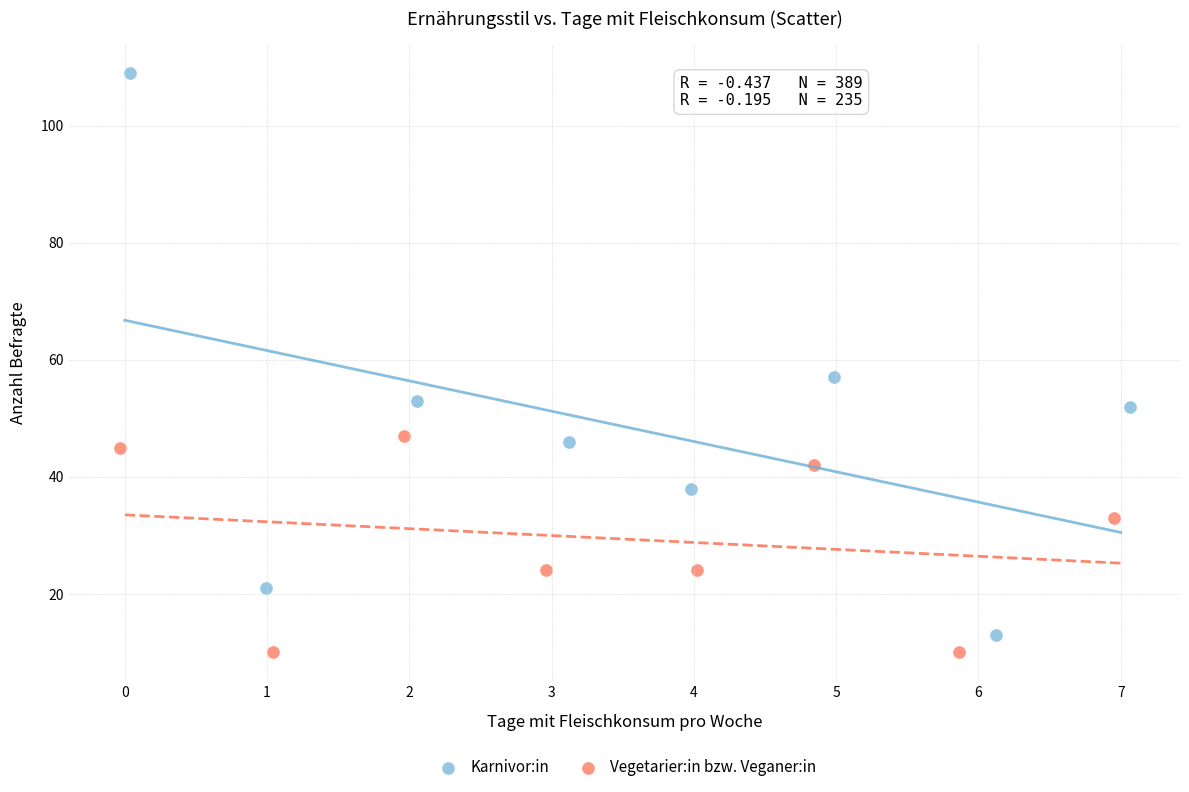

Which series has the largest Y range (max minus min)?

Karnivor:in